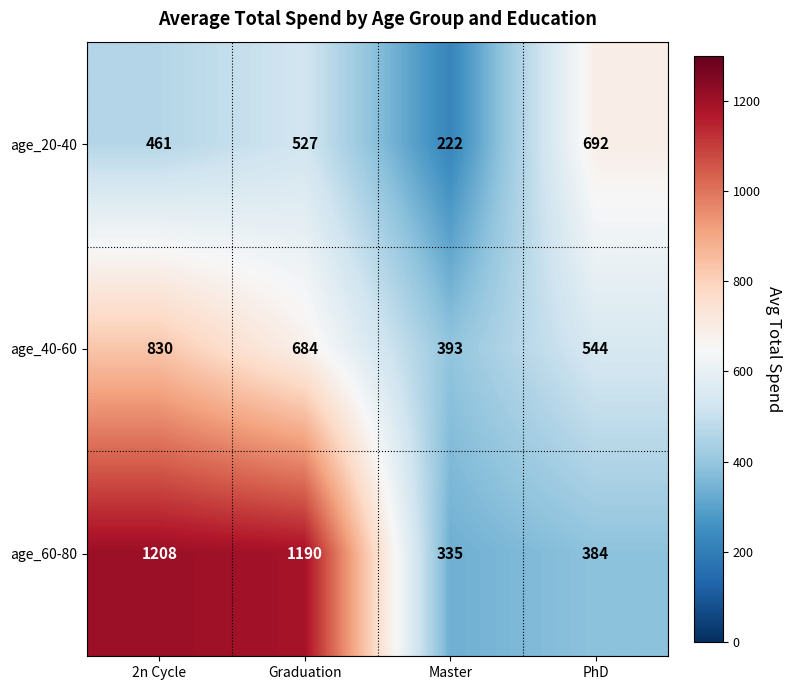

True or false: age_40-60 has a value of 711 at PhD.

False